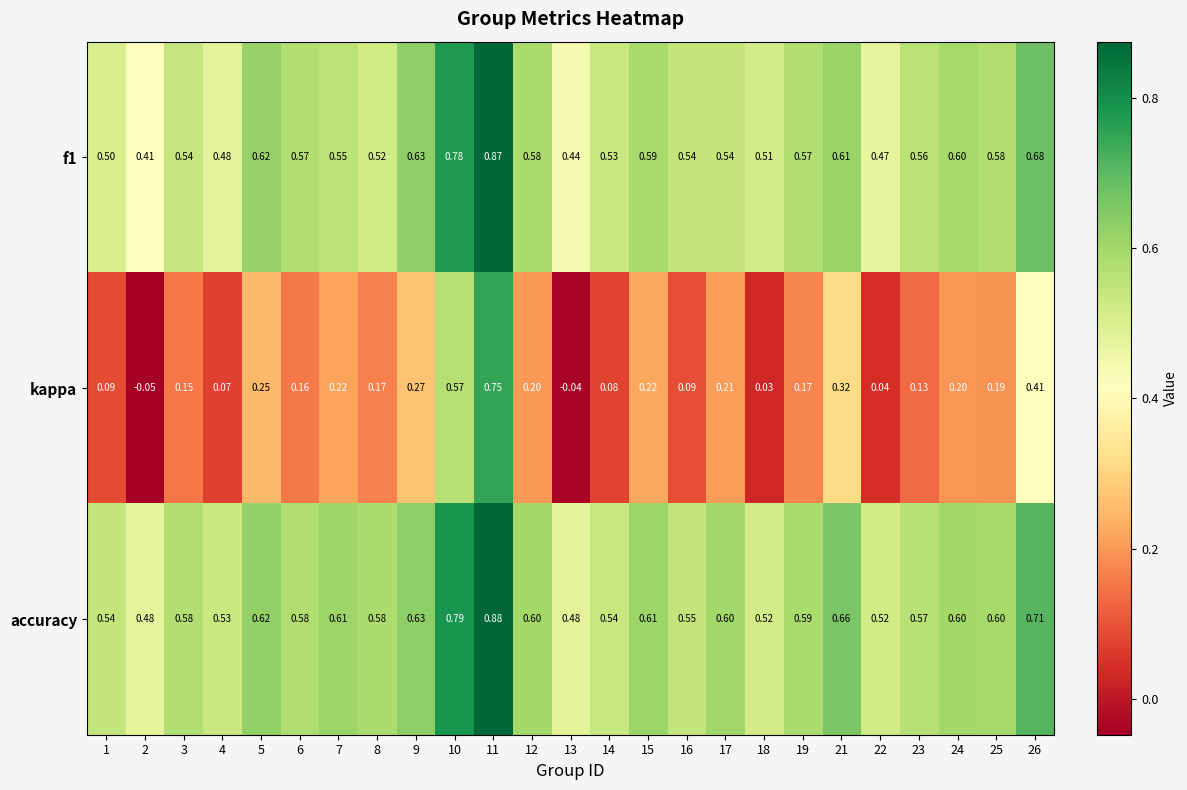

Which series has the largest range (max minus min)?

kappa